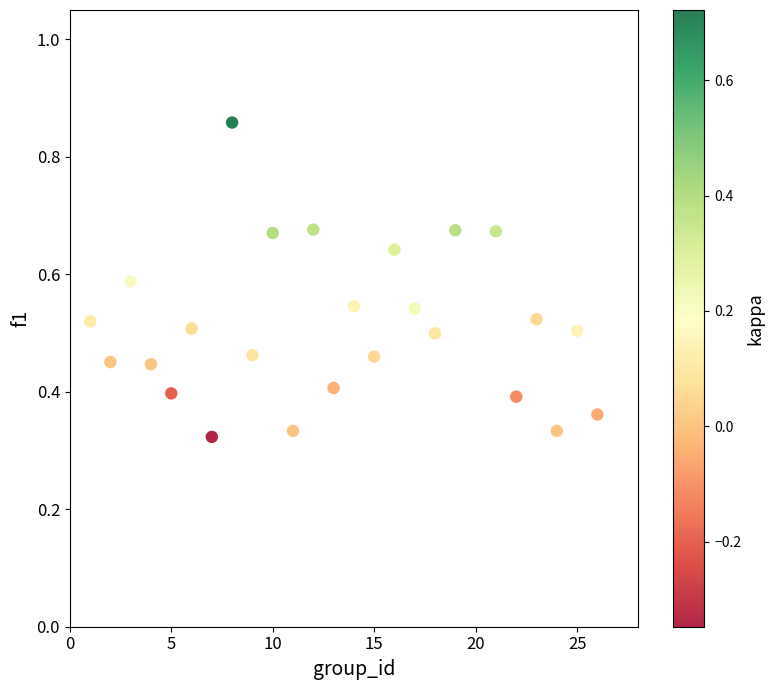

What is the range of X values (max minus min)?

25.0